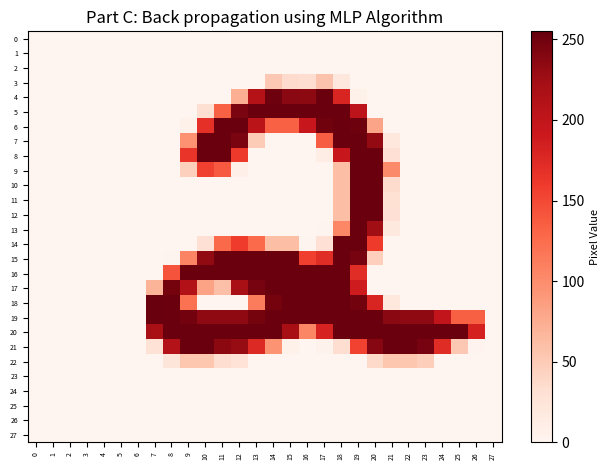

Which series has the largest total across all categories?

20